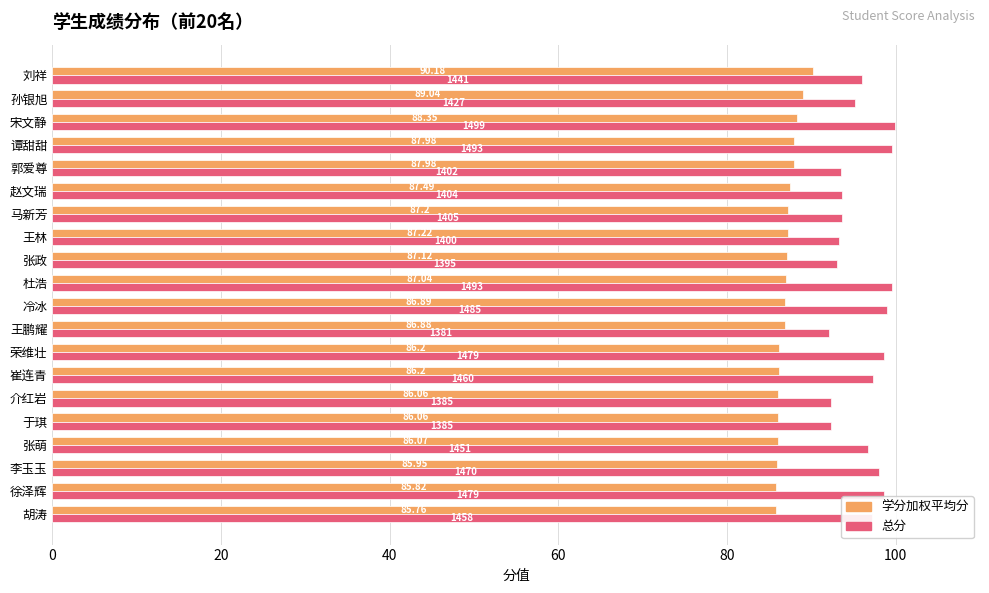

Rank the series at 张萌 from lowest to highest value.

学分加权平均分, 总分